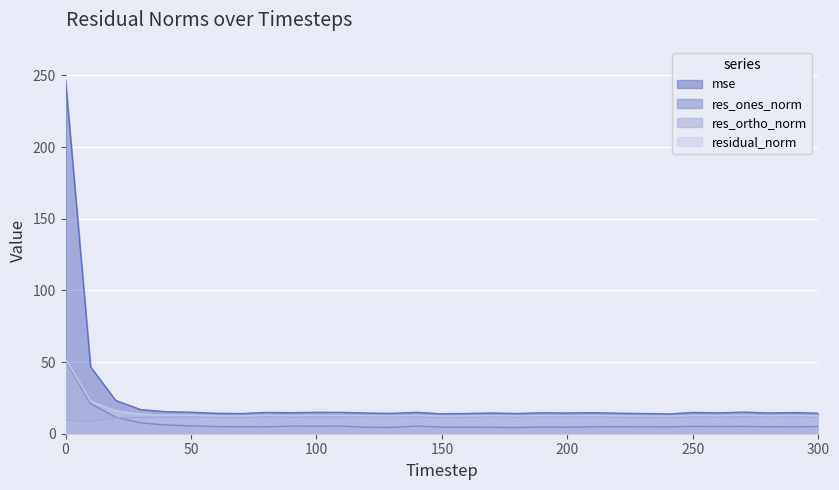

True or false: residual_norm has a value of 21.5 at 260.

False